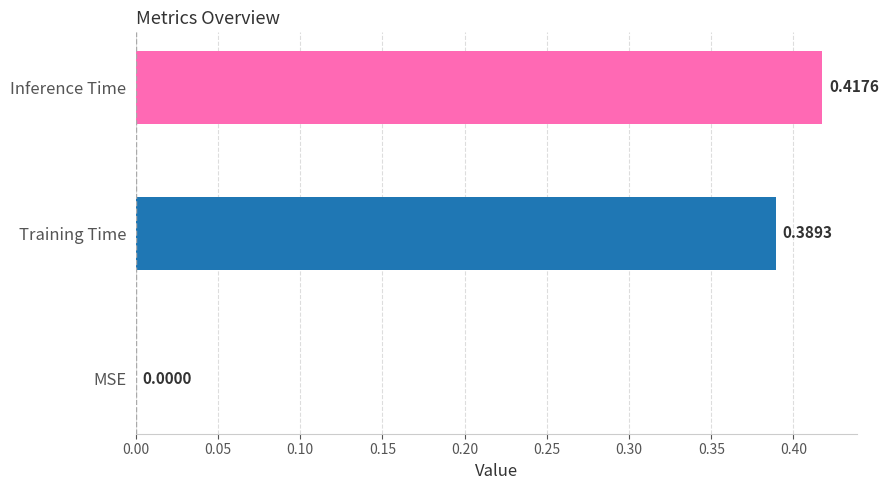

How many positive values are there?

2